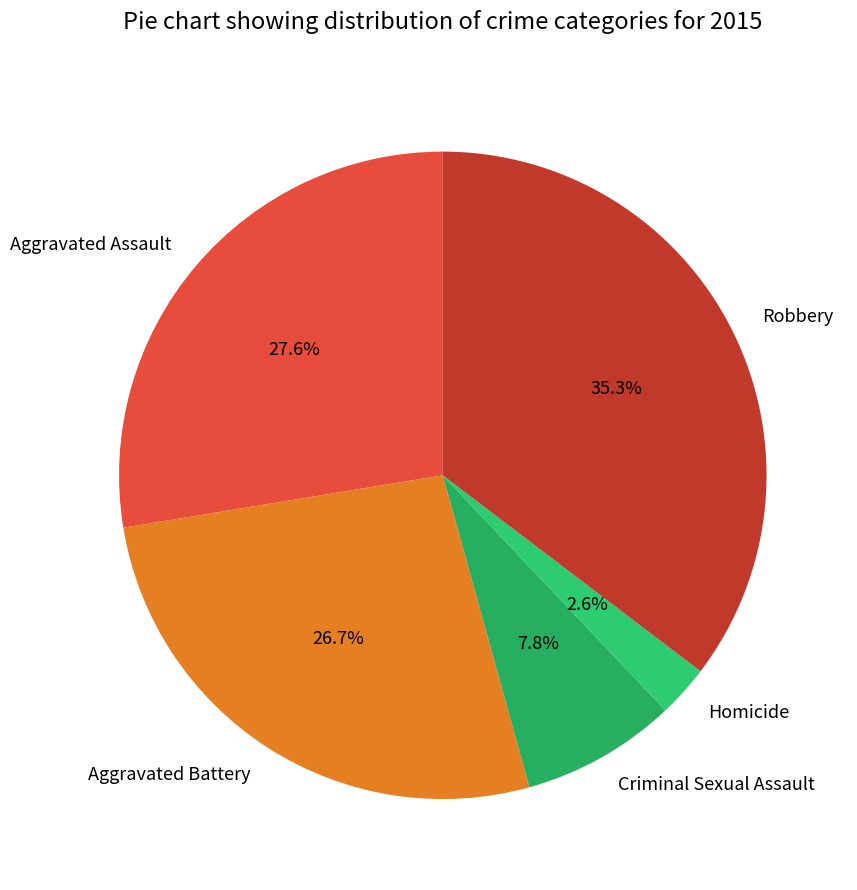

What portion of the pie excludes Criminal Sexual Assault?

92.2%